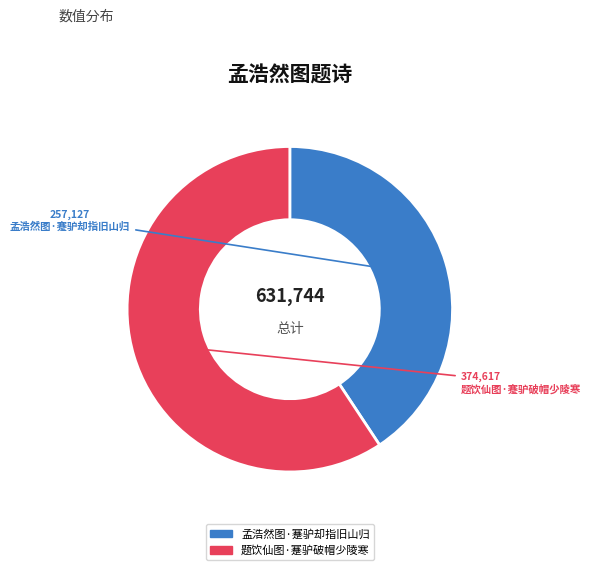

Rank the categories by value from lowest to highest.

孟浩然图·蹇驴却指旧山归, 题饮仙图·蹇驴破帽少陵寒